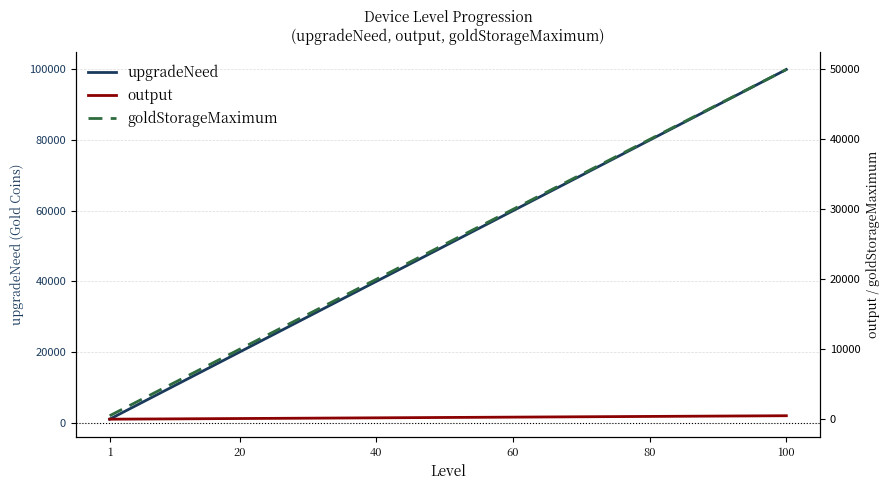

The value of upgradeNeed at 60 is 23463. True or false?

False